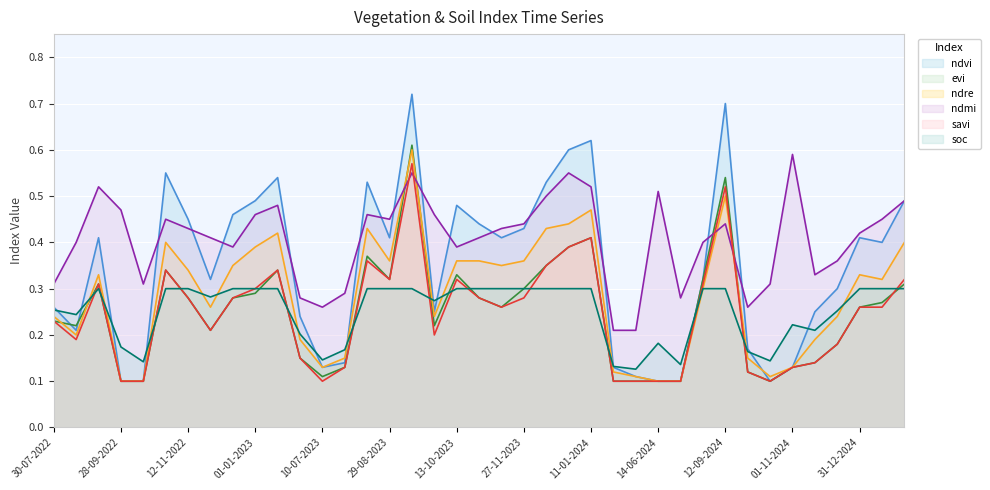

What is the highest value of the ndre line series?

0.6